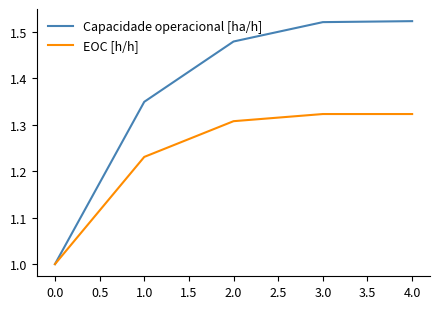

What position from the right is 0.0?

5